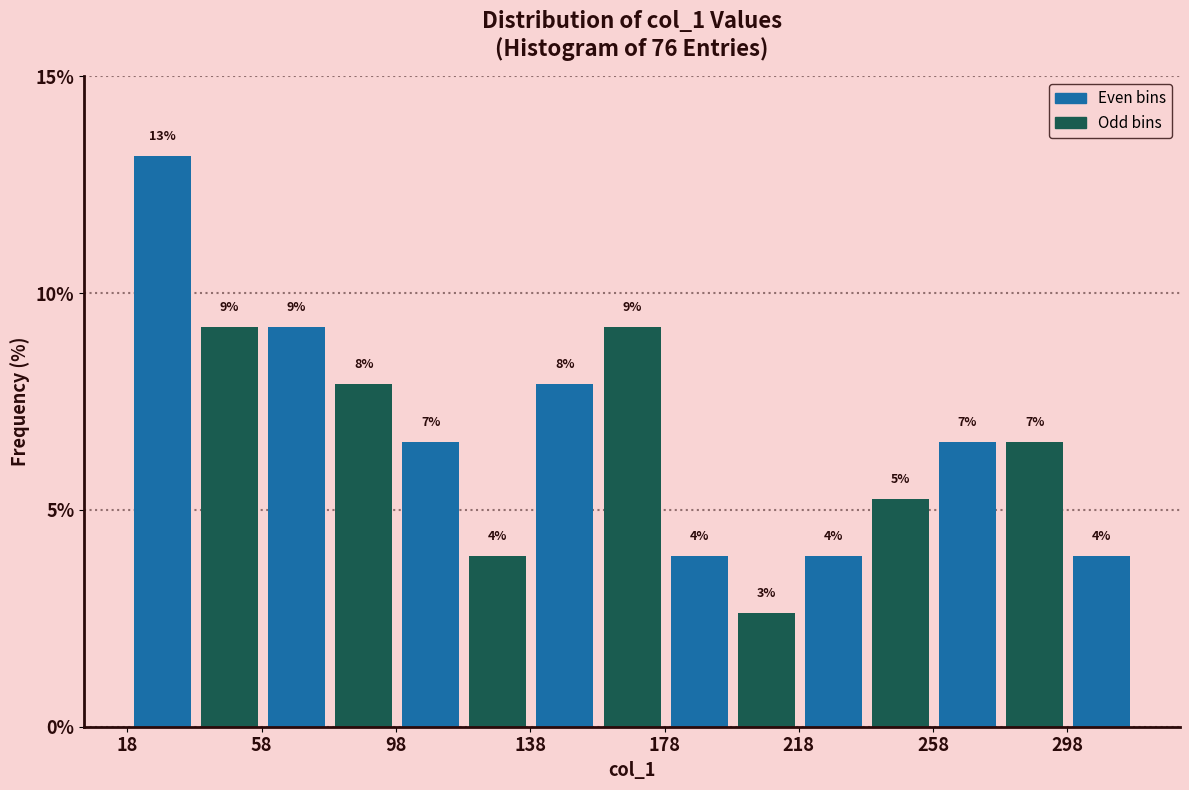

Around what value on the x-axis is the tallest bar? Give the approximate position of its centre, as read against the axis.

30